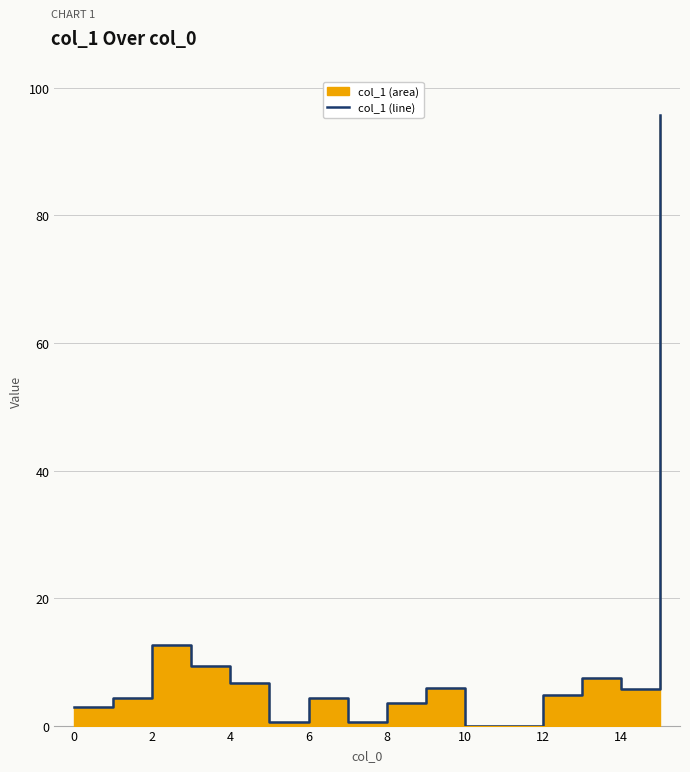

The chart shows a value of 8.3 at 16. True or false?

False